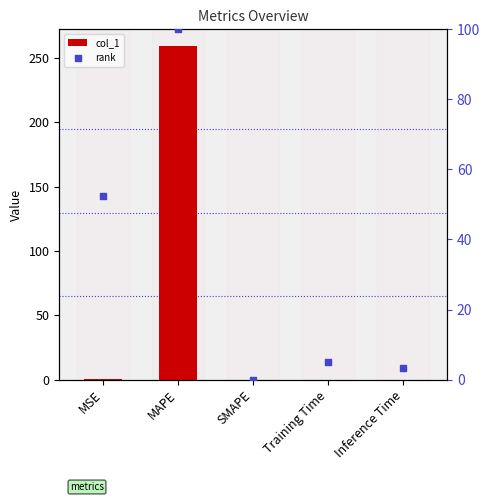

At which category is the sum across all series the highest?

MAPE